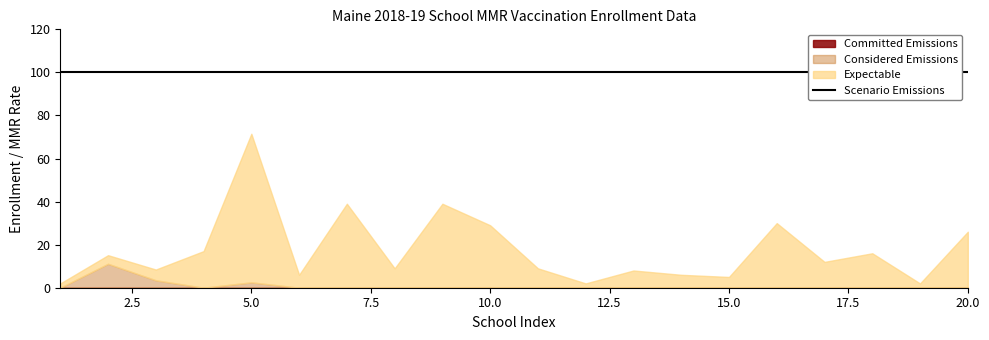

True or false: Scenario Emissions (mmr) and Committed Emissions (xmed) cross at least once.

False